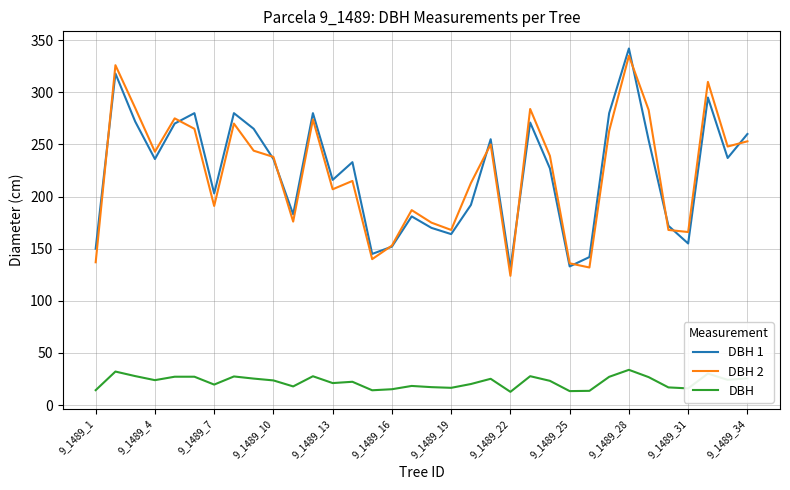

What is the greatest value displayed?

342.0